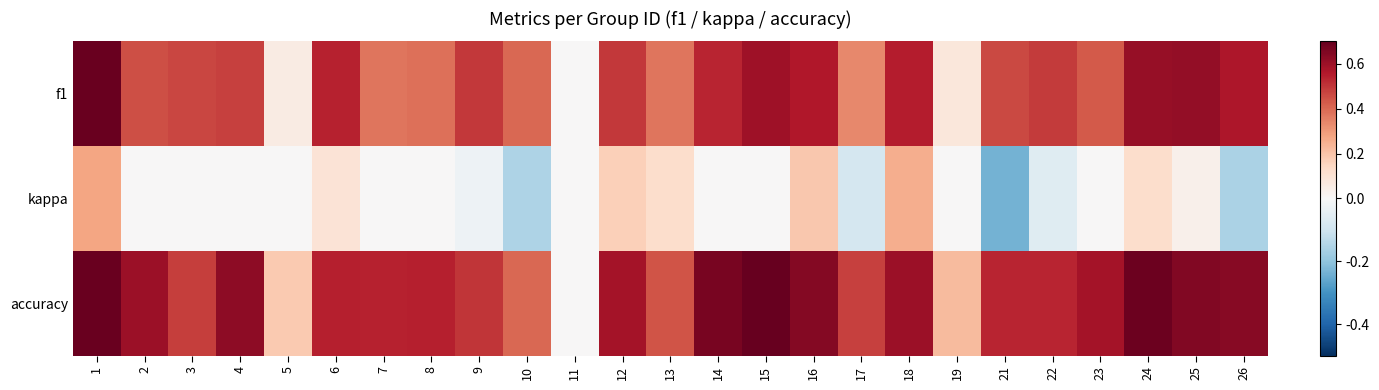

Which series has the largest range (max minus min)?

accuracy